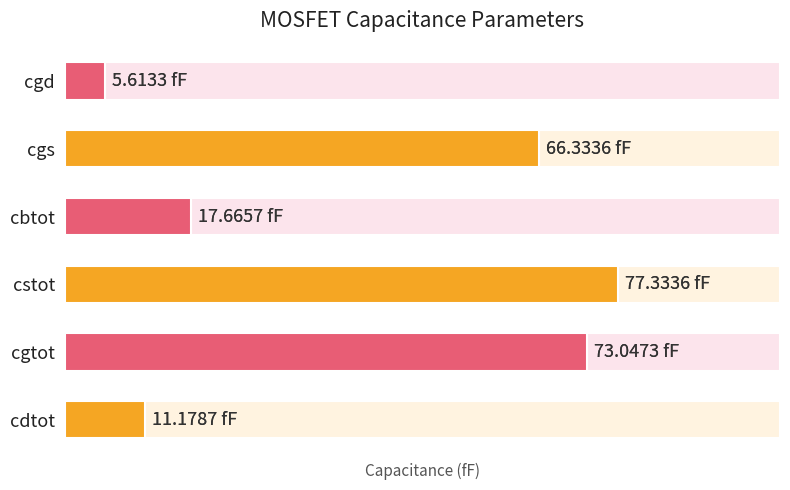

What is the difference between the second highest and second lowest values?

61.9